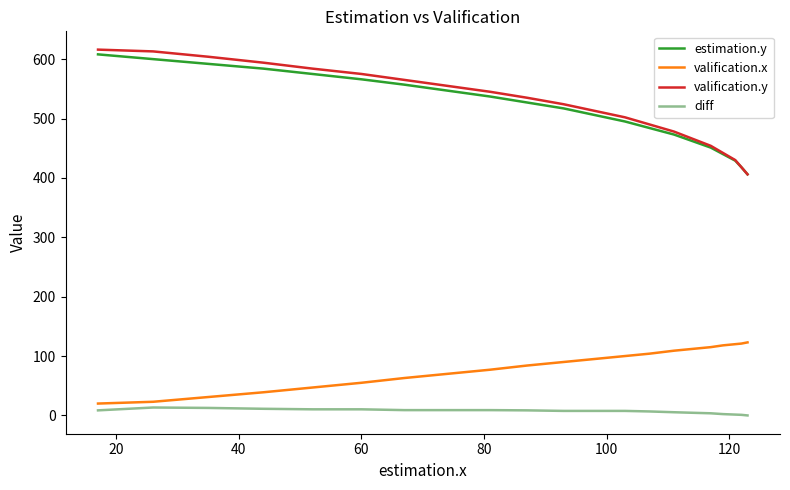

What are all the series names shown in the legend?

estimation.y, valification.x, valification.y, diff